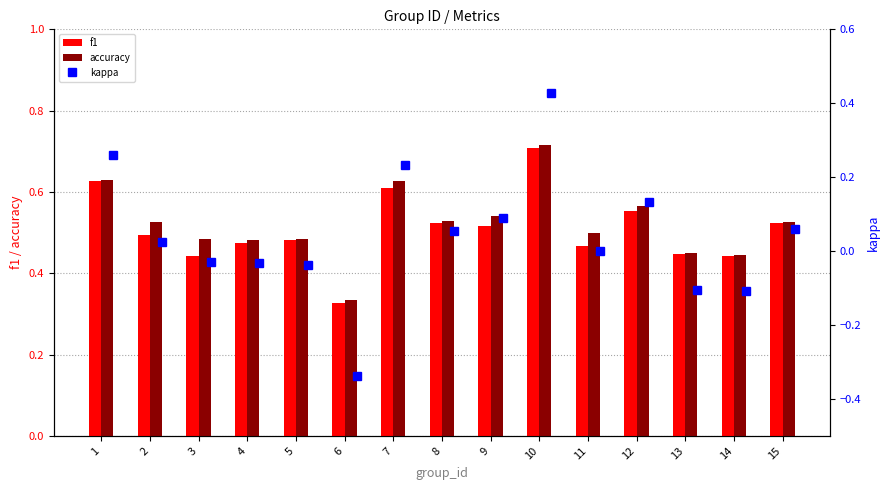

Reading left to right, transcribe all the data shown in this chart.

f1: 0.6	0.5	0.4	0.5	0.5	0.3	0.6	0.5	0.5	0.7	0.5	0.6	0.4	0.4	0.5
accuracy: 0.6	0.5	0.5	0.5	0.5	0.3	0.6	0.5	0.5	0.7	0.5	0.6	0.4	0.4	0.5
kappa: 0.3	0.0	-0.0	-0.0	-0.0	-0.3	0.2	0.1	0.1	0.4	0.0	0.1	-0.1	-0.1	0.1